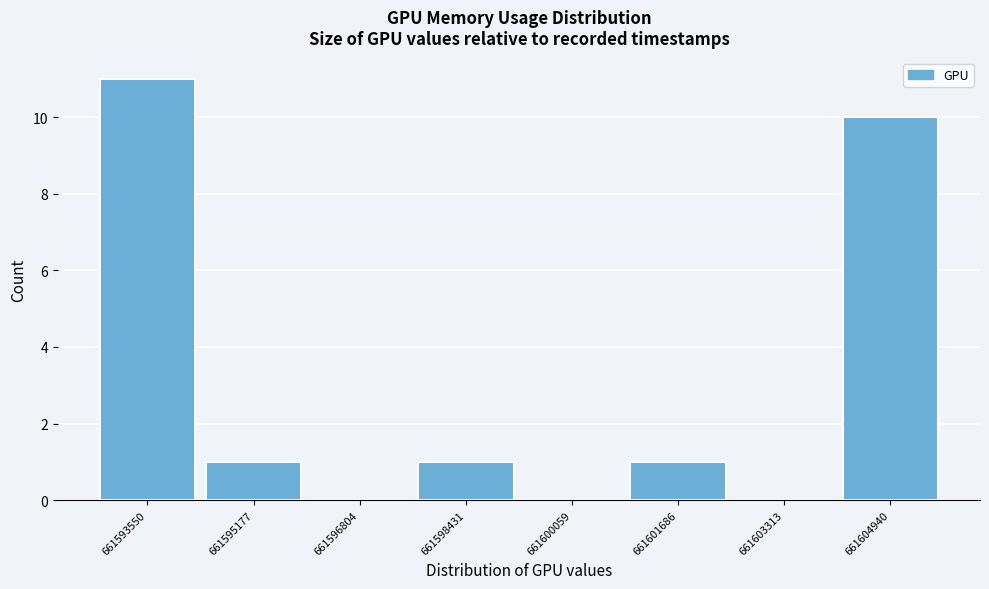

Reading left to right, extract all data points from this chart.

661593550=11	661595177=1	661596804=0	661598431=1	661600059=0	661601686=1	661603313=0	661604940=10